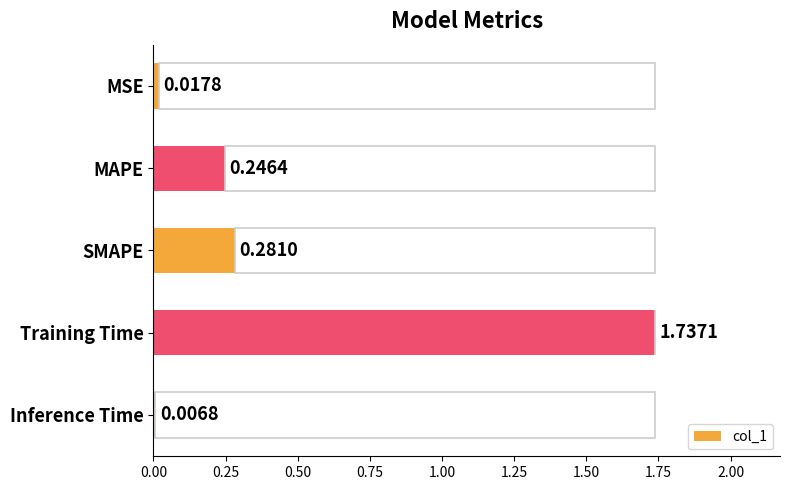

At which label is col_1 closest to 0?

Inference Time